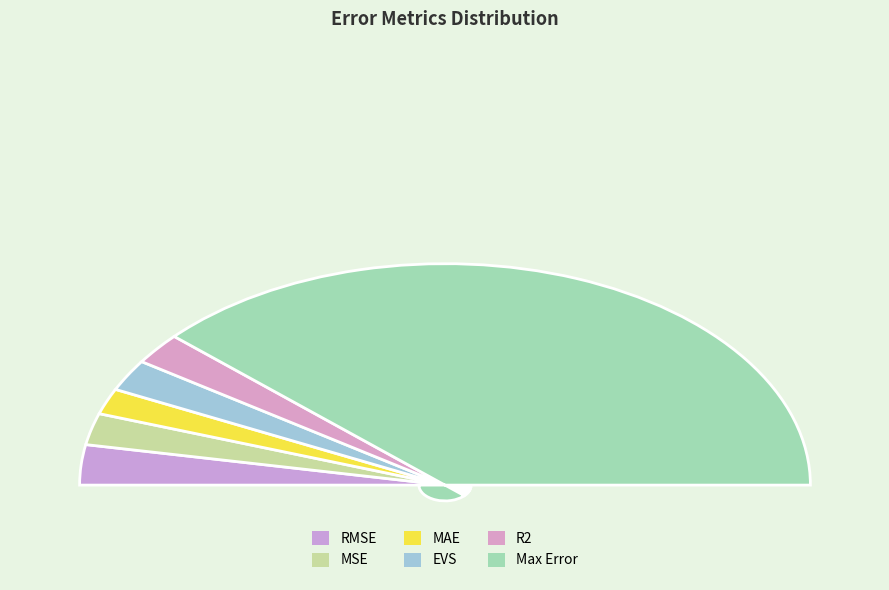

To the nearest percent, what portion does EVS represent?

5%